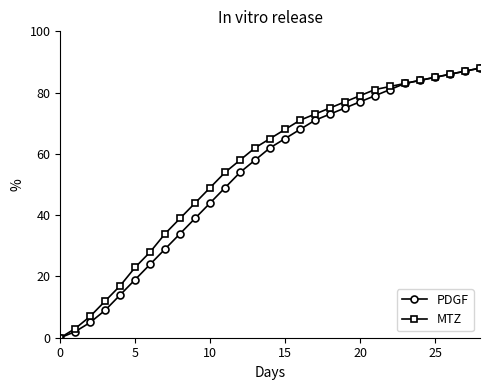

At how many categories does at least one series exceed 63?

15